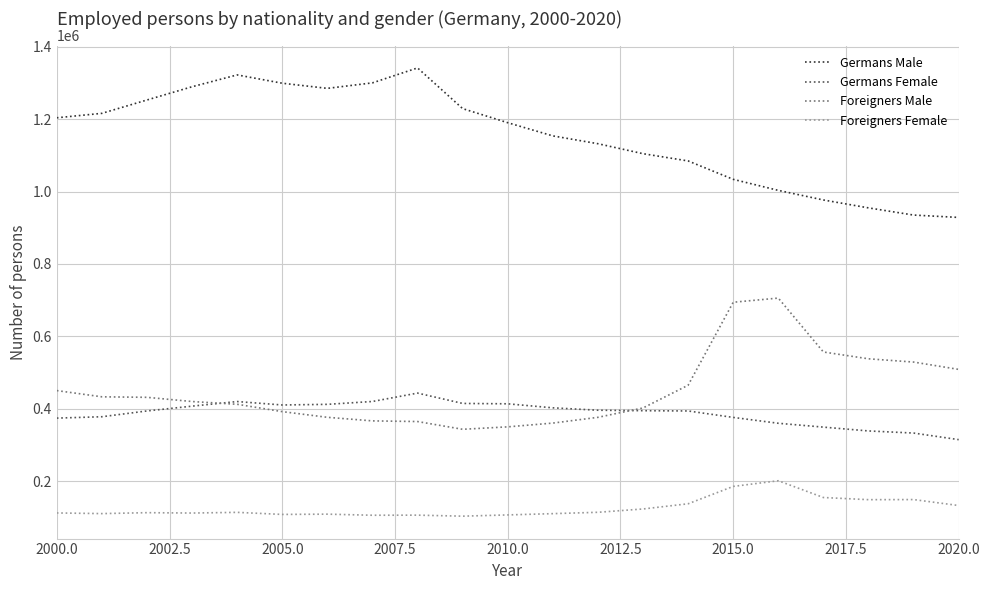

Does the chart have visible grid lines?

Yes